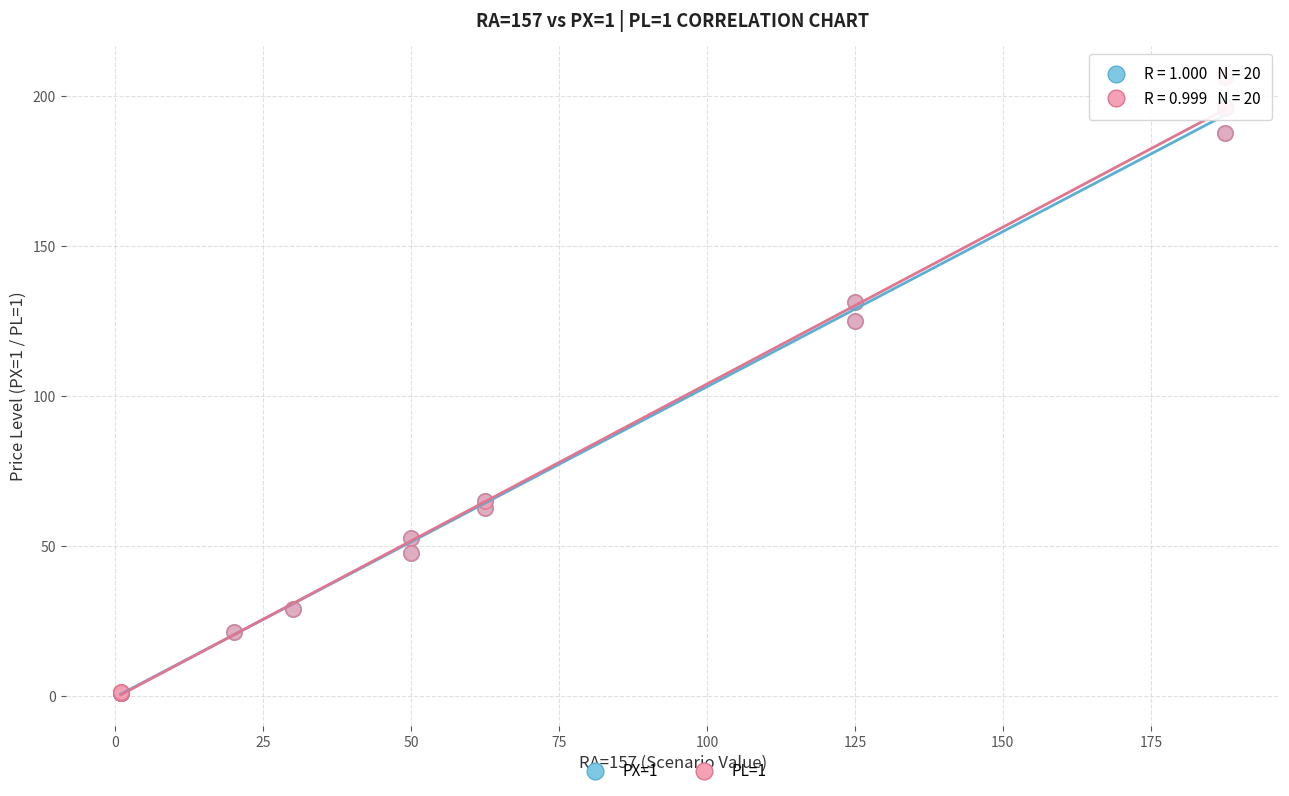

Which series contains the highest Y value?

PL=1